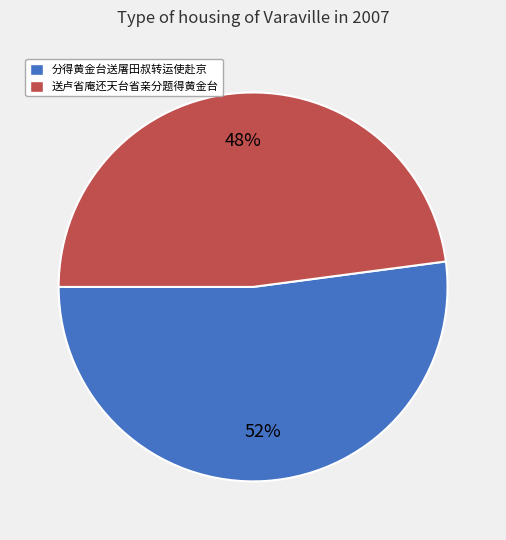

To the nearest percent, what is the average slice percentage?

50%